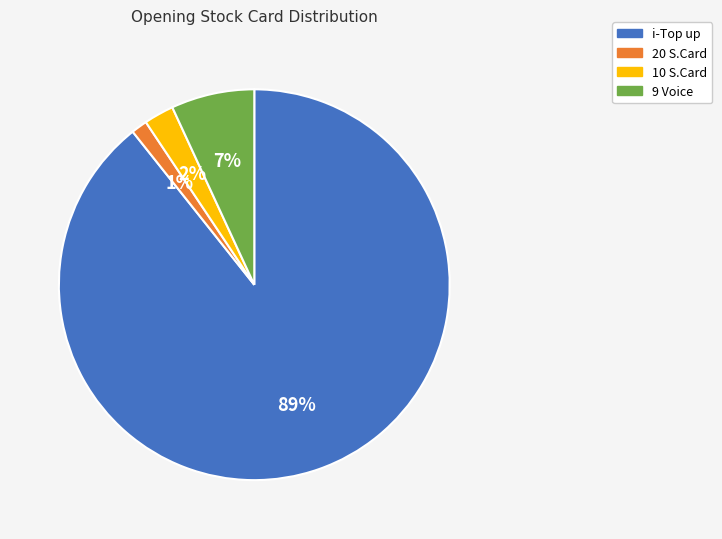

To the nearest percent, what is the average slice percentage?

25%